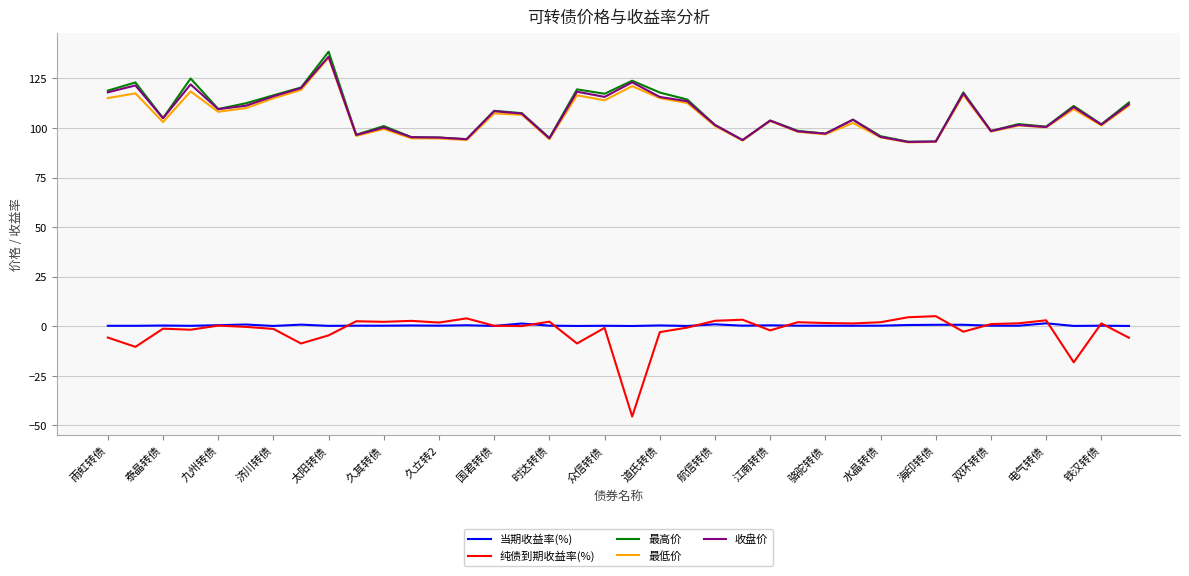

What are all the series names shown in the legend?

当期收益率(%), 纯债到期收益率(%), 最高价, 最低价, 收盘价